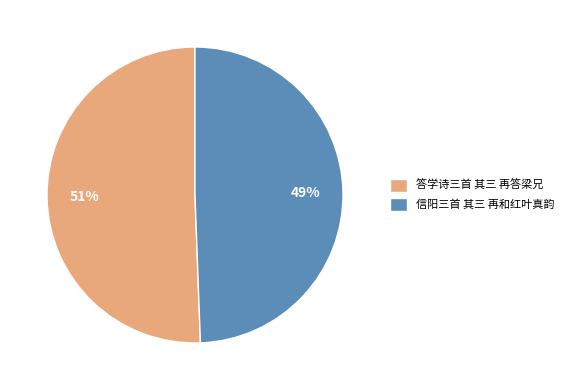

Rank the categories by value from lowest to highest.

信阳三首 其三 再和红叶真韵, 答学诗三首 其三 再答梁兄